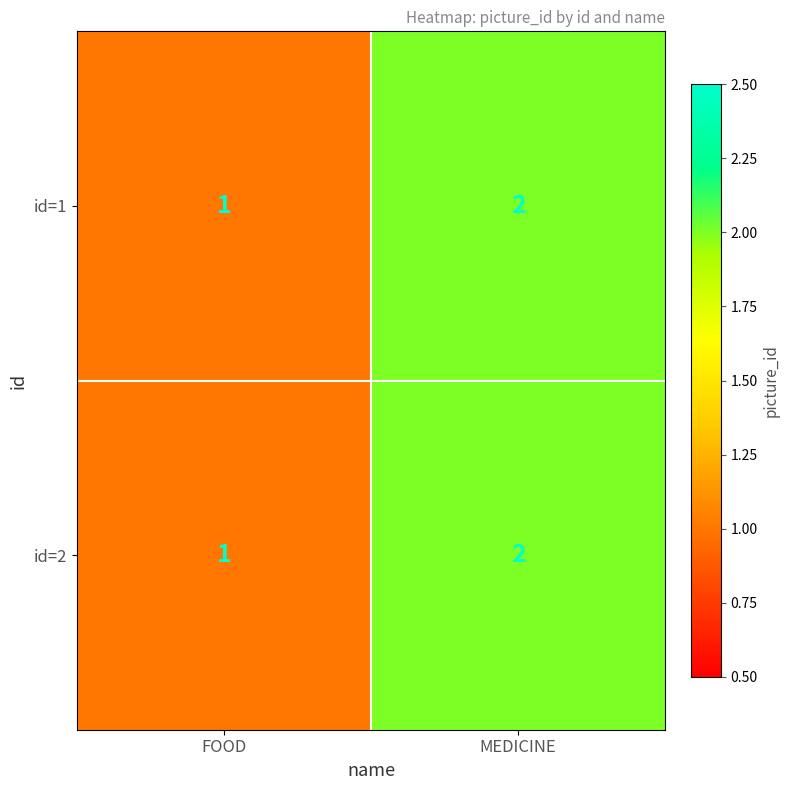

How many series are shown in this chart?

2